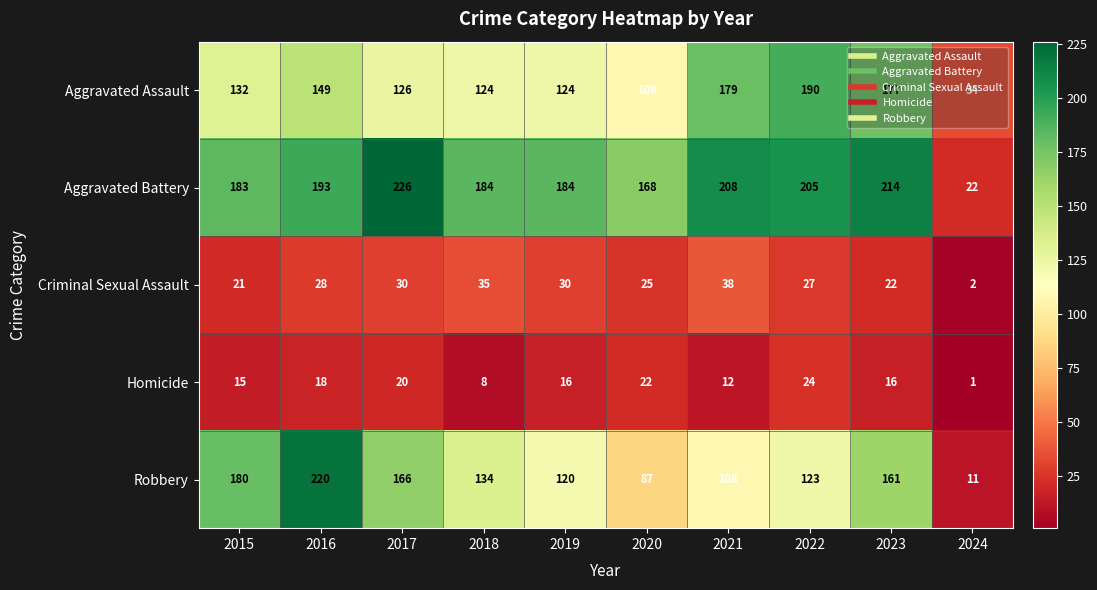

What is the total value across all series at 2016?

608